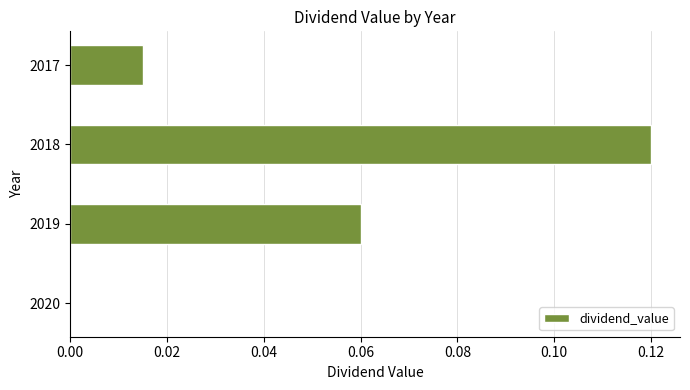

The value at 2020 is -0.1. True or false?

False